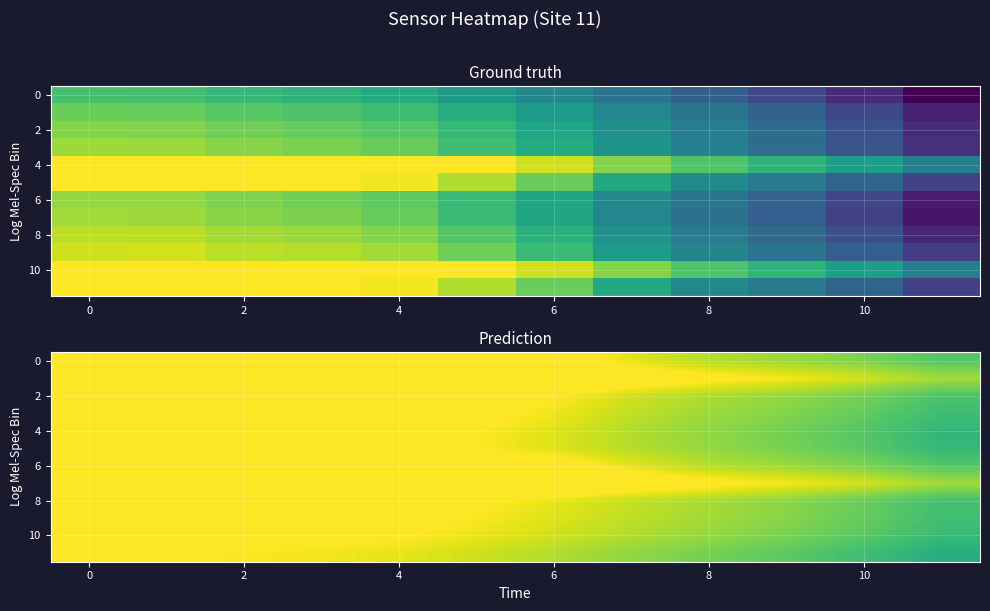

The value of 0 at 6 is 14.5. True or false?

False